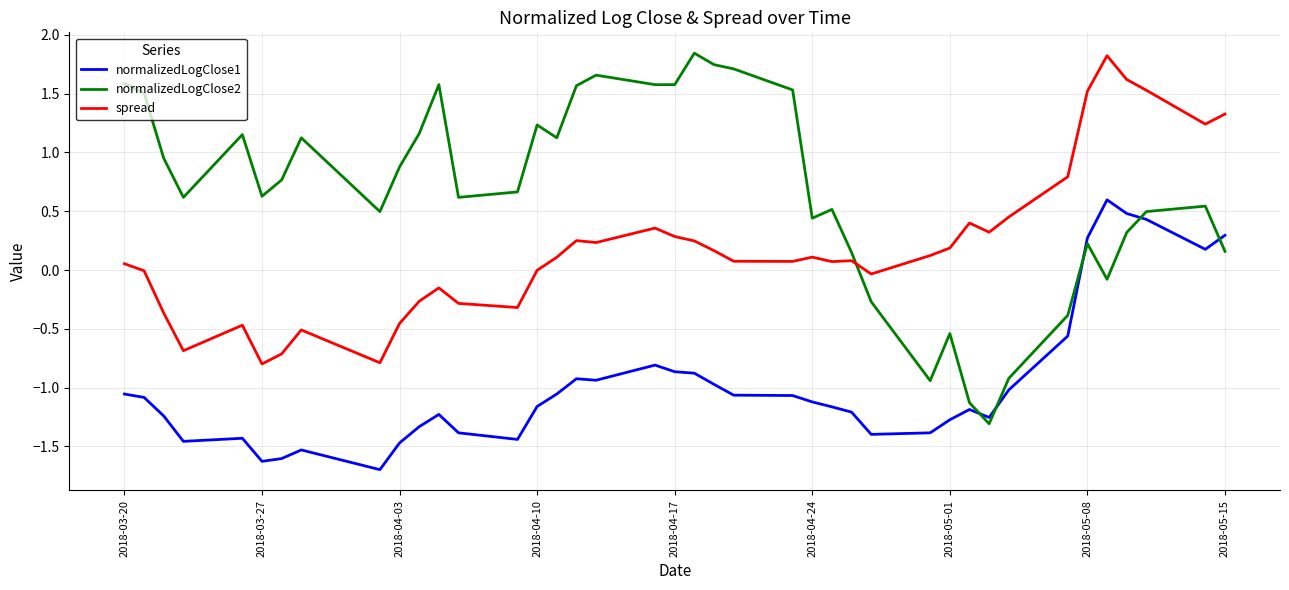

Does the chart display data point markers on the line(s)?

No